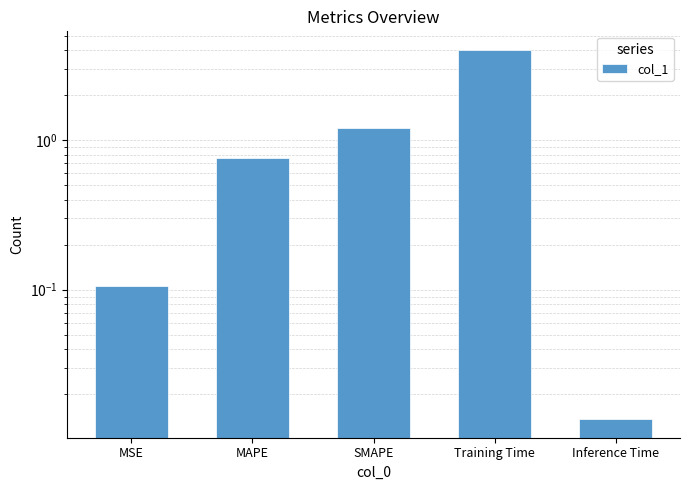

What is the difference between the values at SMAPE and MSE?

1.1